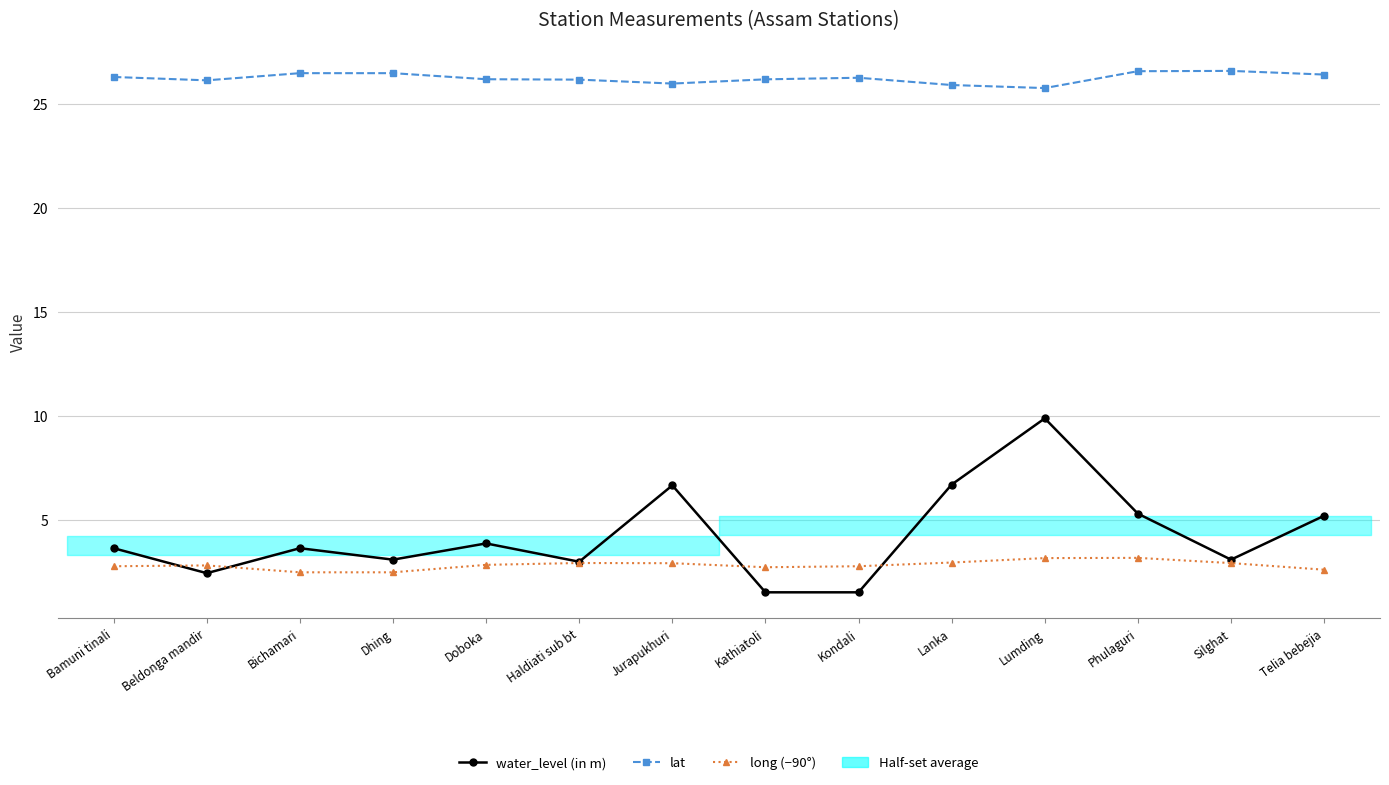

What is the spread (max minus min) of values at Beldonga mandir?

23.7